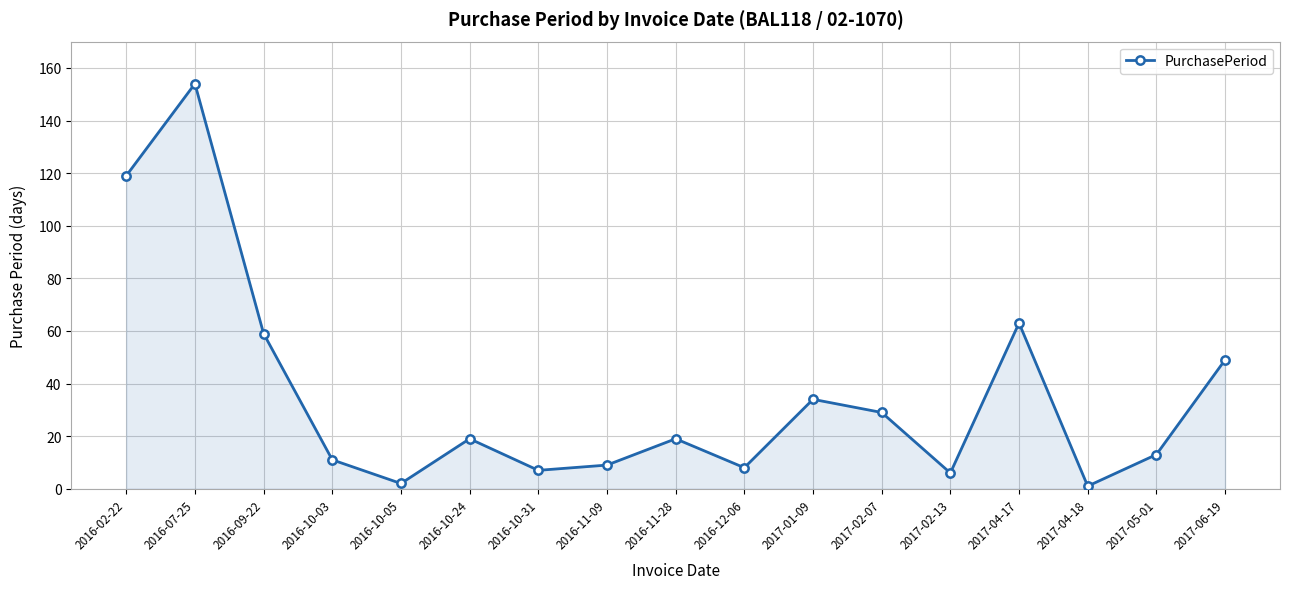

What position from the left is 2017-05-01?

16